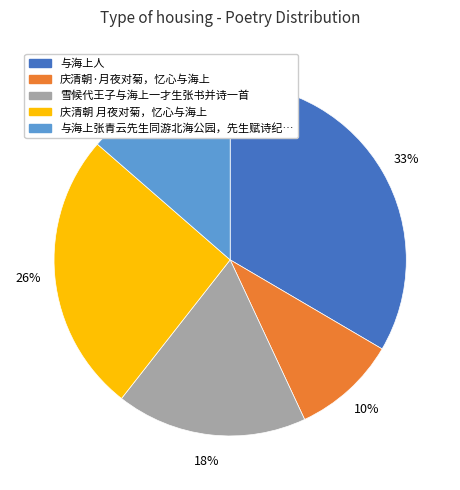

Count the number of slices in the pie.

5